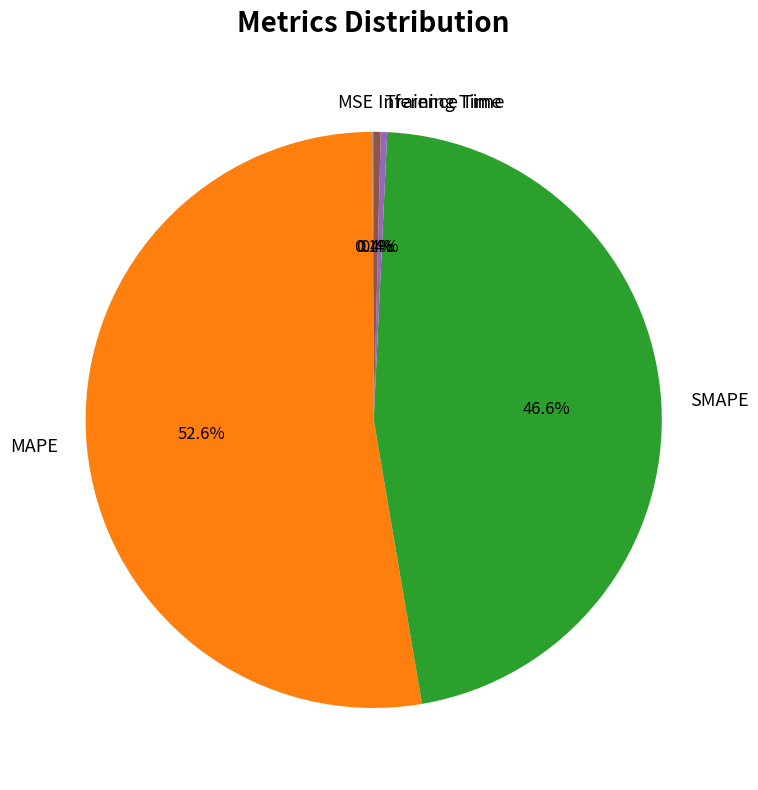

To the nearest percent, what portion does SMAPE represent?

47%